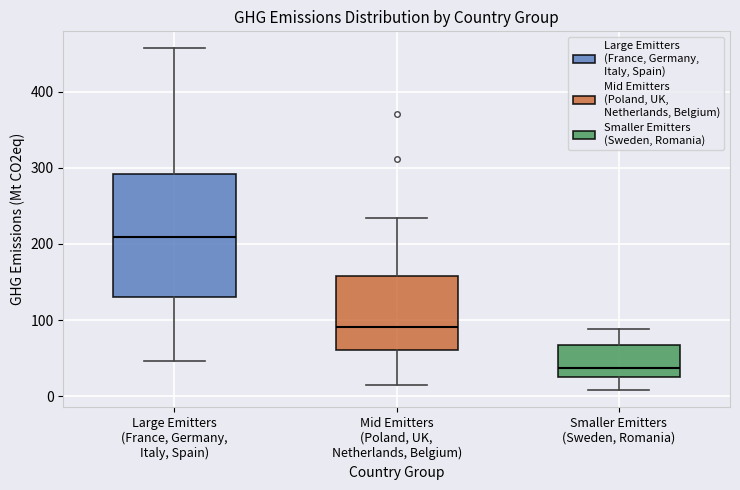

Which box's median line is the highest?

Large Emitters (France, Germany, Italy, Spain)